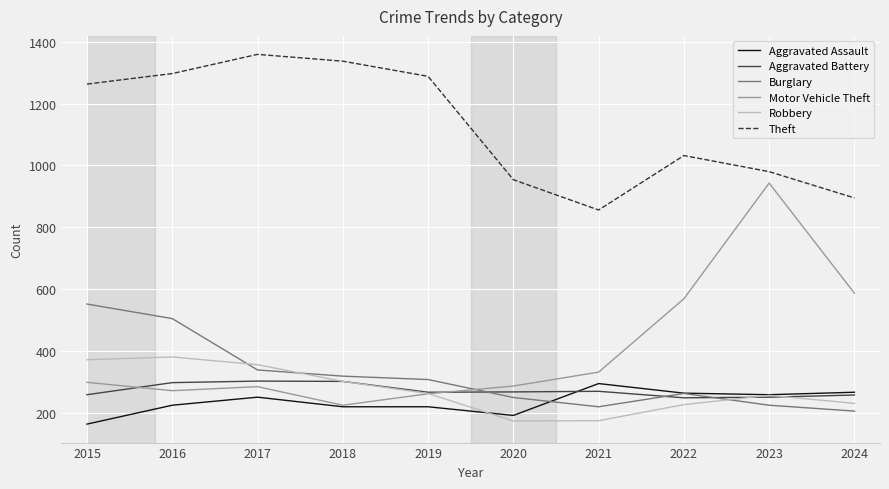

What is the difference between the highest and lowest values at 2017?

1108